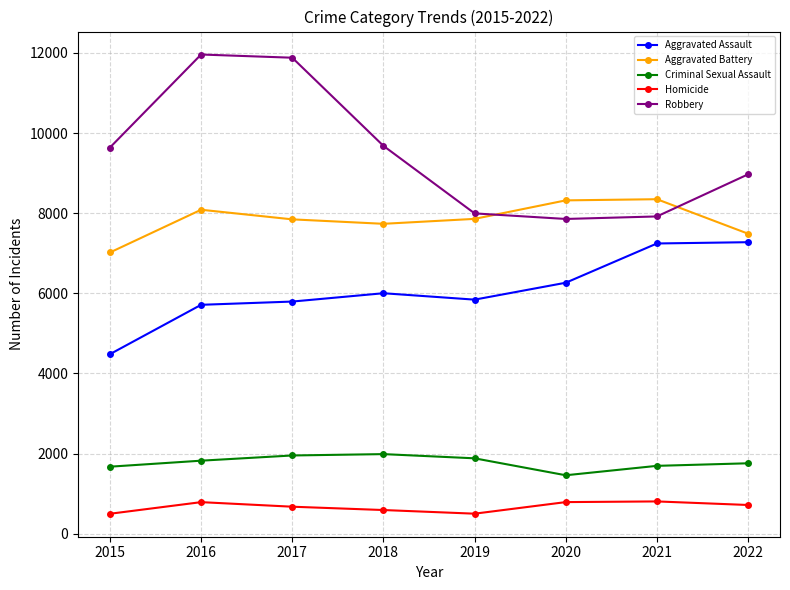

What is the average value of the Aggravated Battery series?

7837